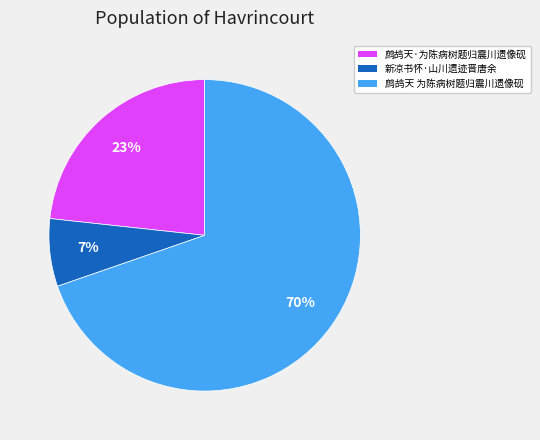

Combined, do 鹧鸪天·为陈病树题归震川遗像砚 and 新凉书怀·山川遗迹晋唐余 account for over 50%?

No